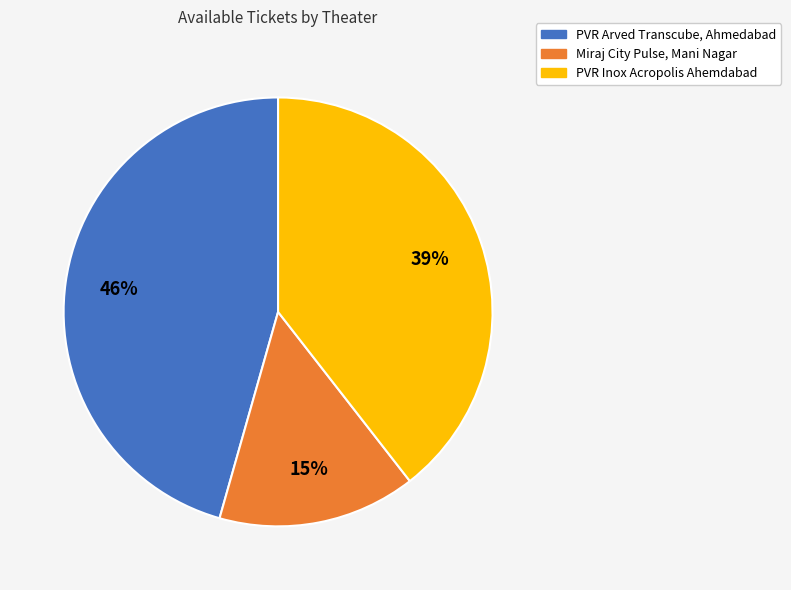

Which has a higher value, PVR Inox Acropolis Ahemdabad or Miraj City Pulse, Mani Nagar?

PVR Inox Acropolis Ahemdabad